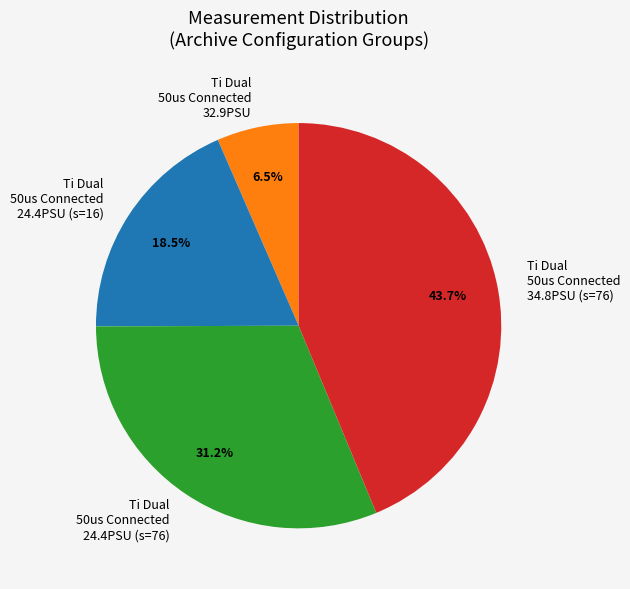

Is there any slice that represents more than half of the pie?

No